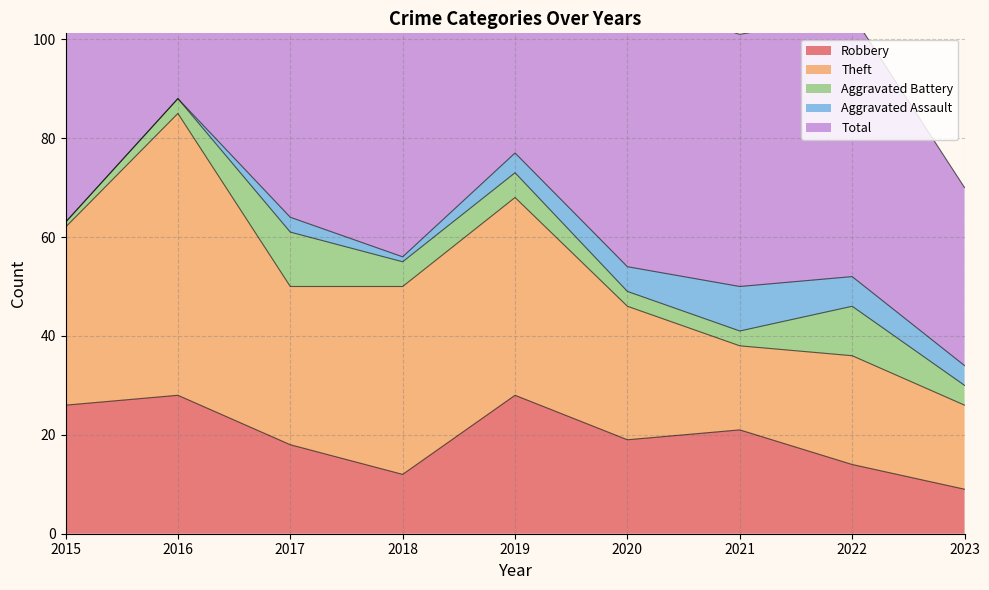

What is the difference between the maximum and minimum values in the Aggravated Assault series?

9